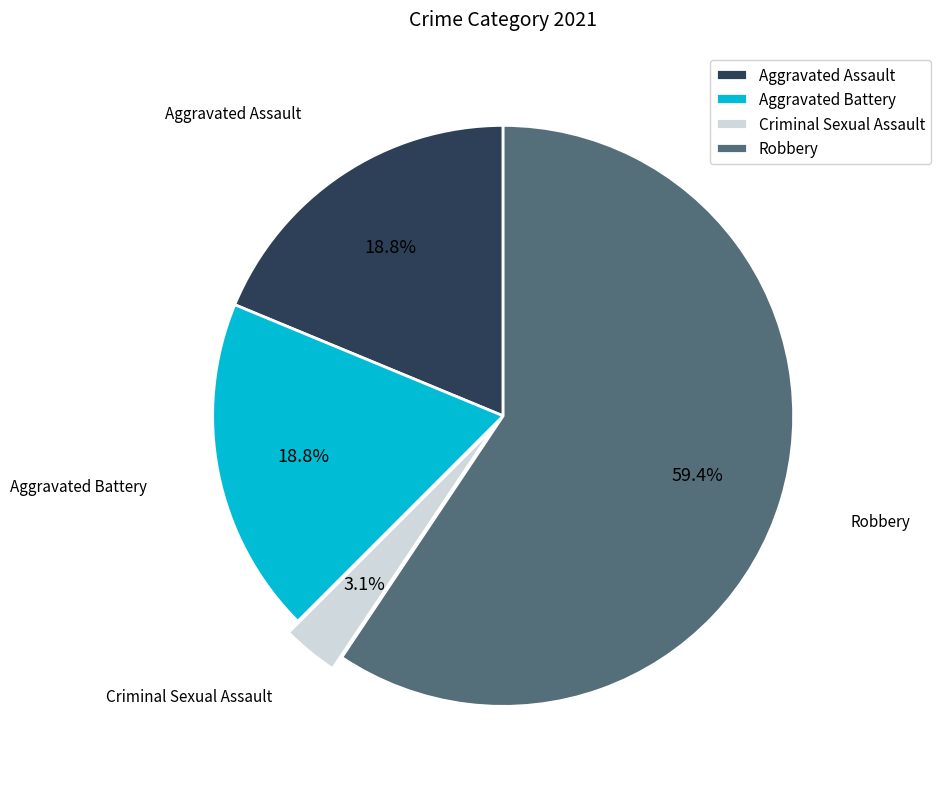

To the nearest percent, what percentage of the pie is Aggravated Battery?

19%